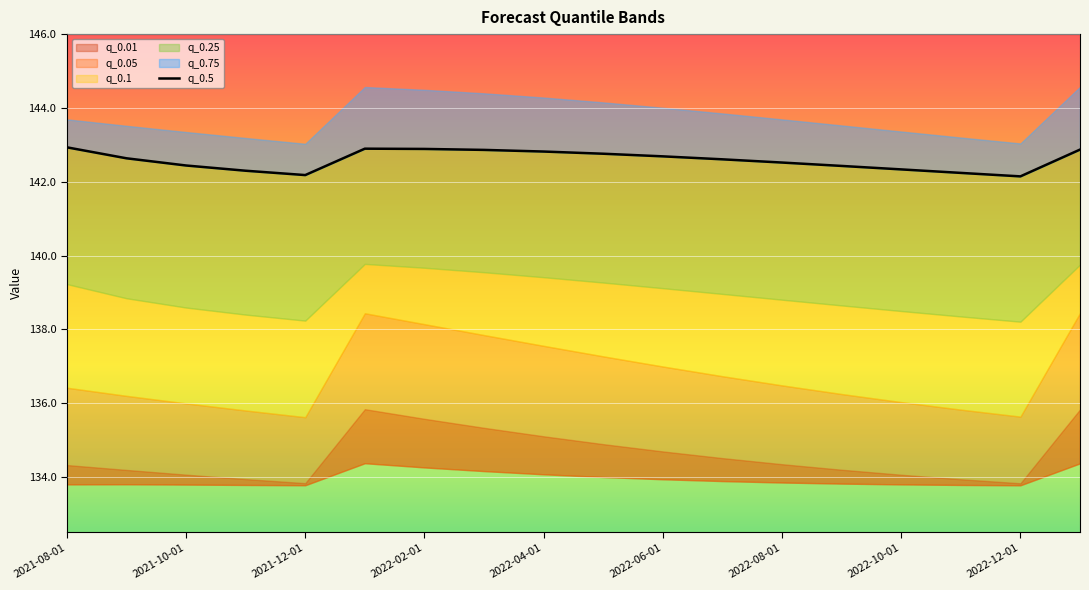

Rank the categories by value from lowest to highest.

16, 2022-04-01, 15, 2022-02-01, 14, 13, 2021-12-01, 12, 11, 2021-10-01, 10, 9, 2022-12-01, 2022-10-01, 17, 2022-08-01, 2022-06-01, 2021-08-01